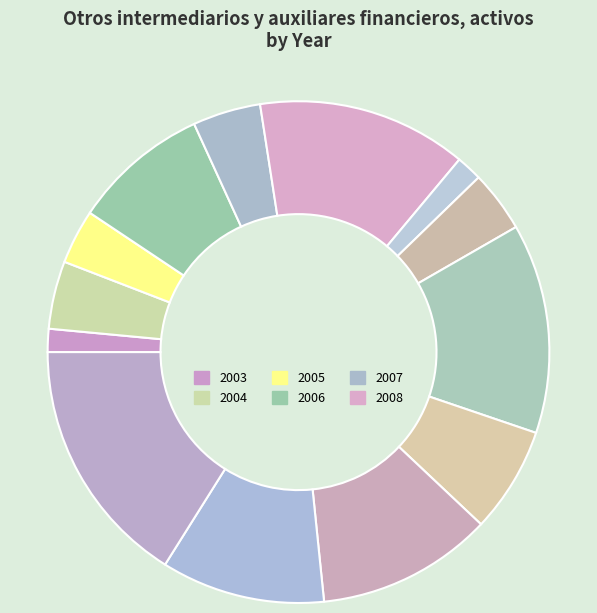

How many slices are in this pie chart?

13